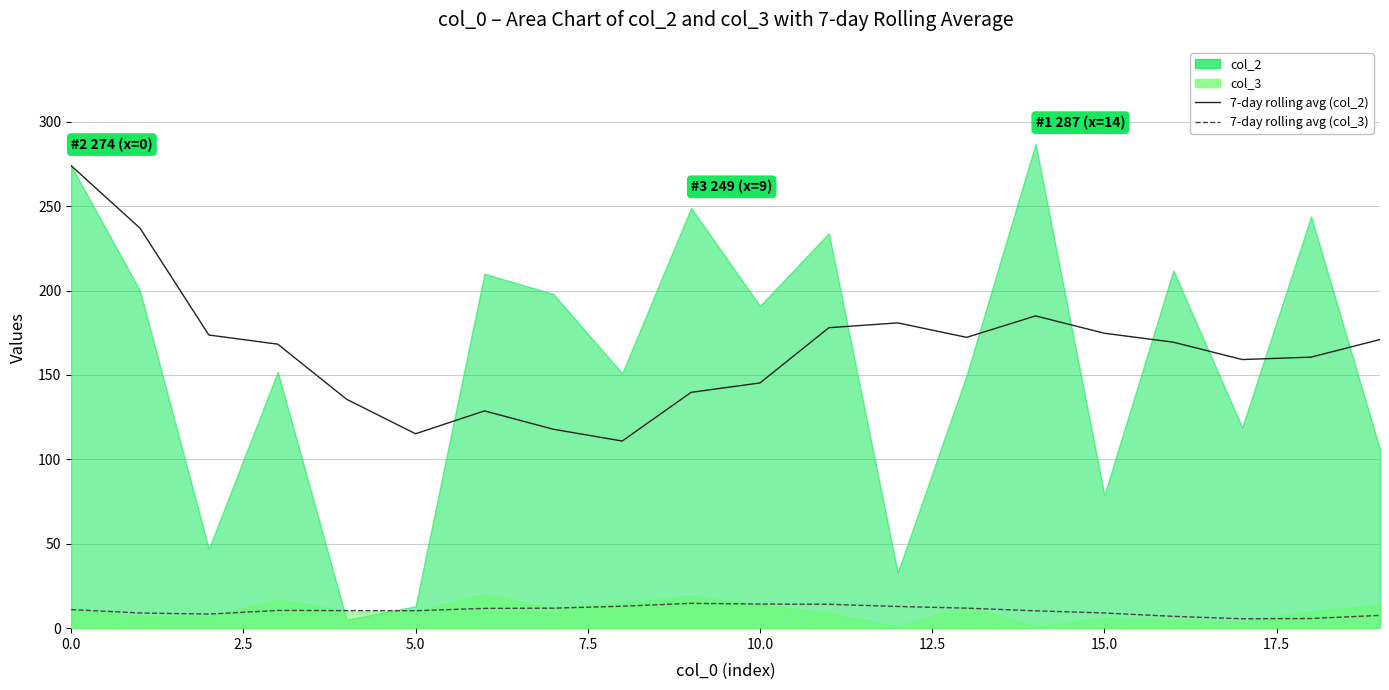

Which has a higher value, 11 or 12.5?

11